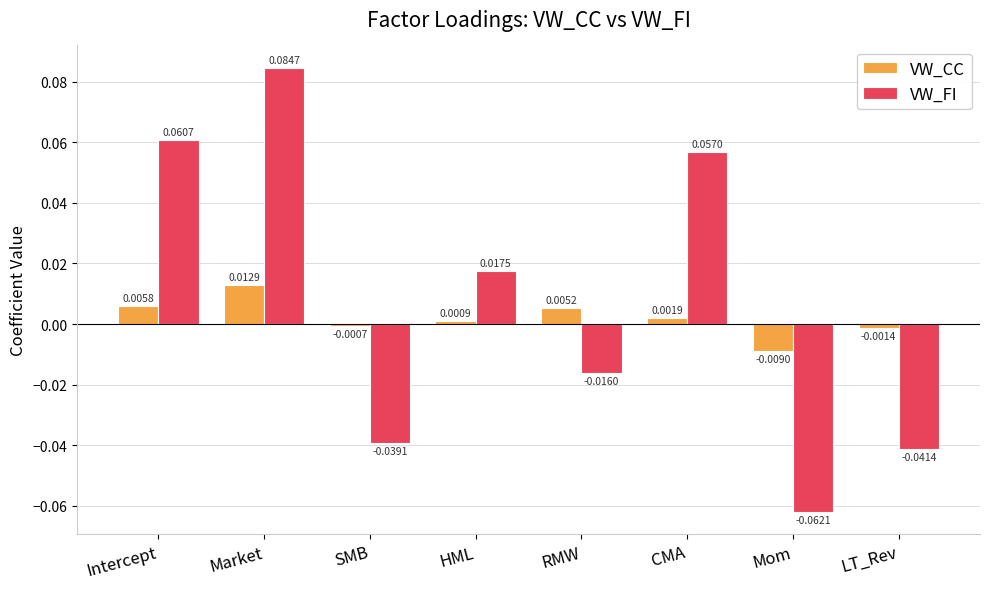

What position from the right is RMW?

4